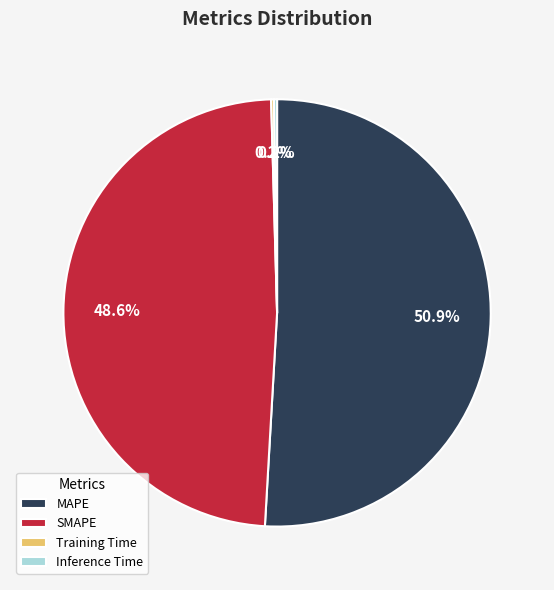

Do SMAPE and MAPE together represent more than half of the pie?

Yes